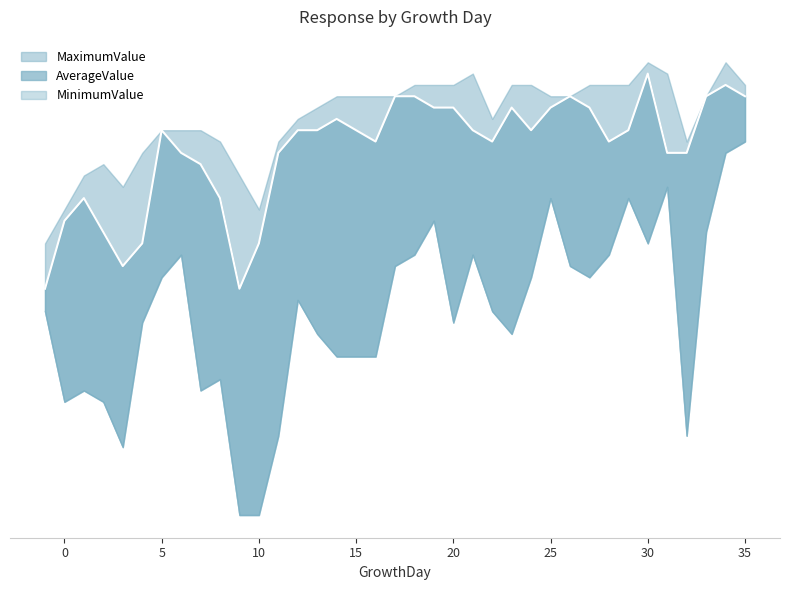

The value at 25 is 41. True or false?

False